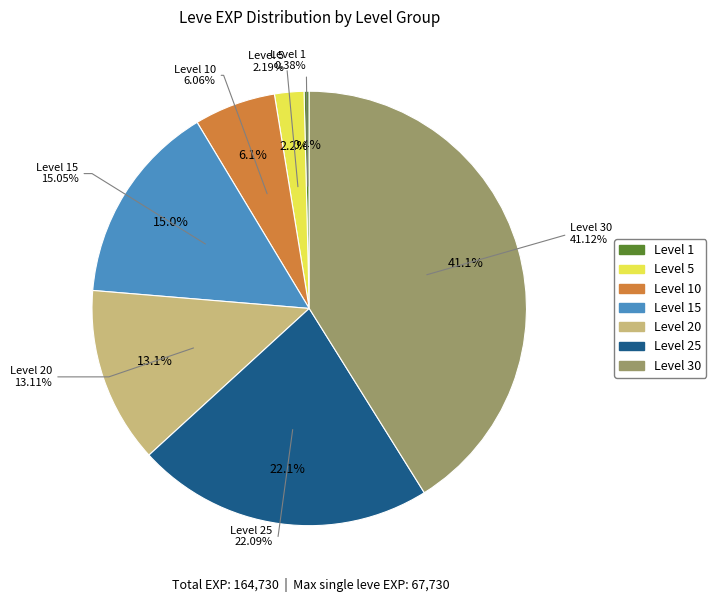

What is the smallest slice in the pie chart?

Level 1